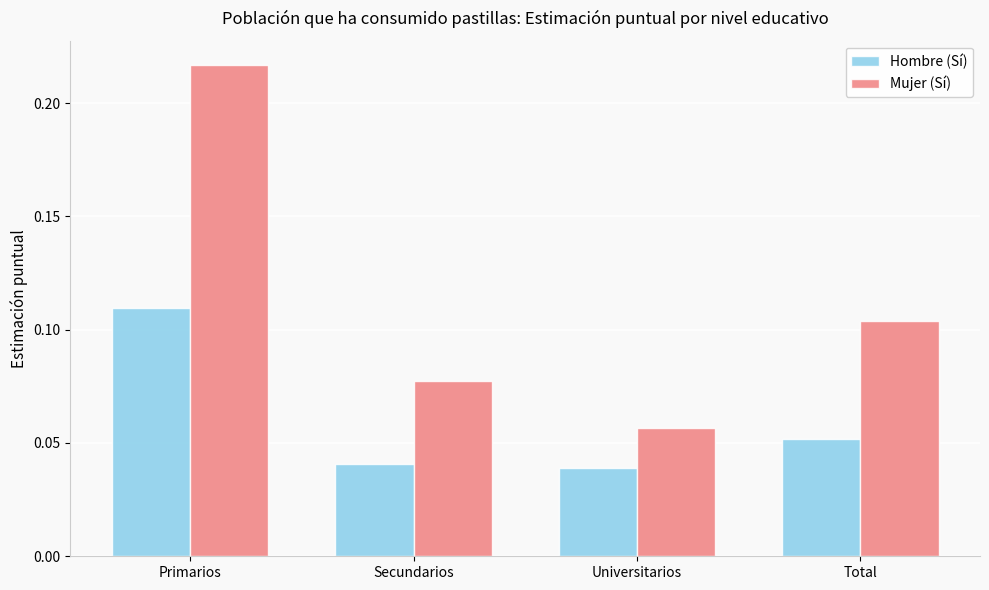

Does the chart contain any negative values?

No